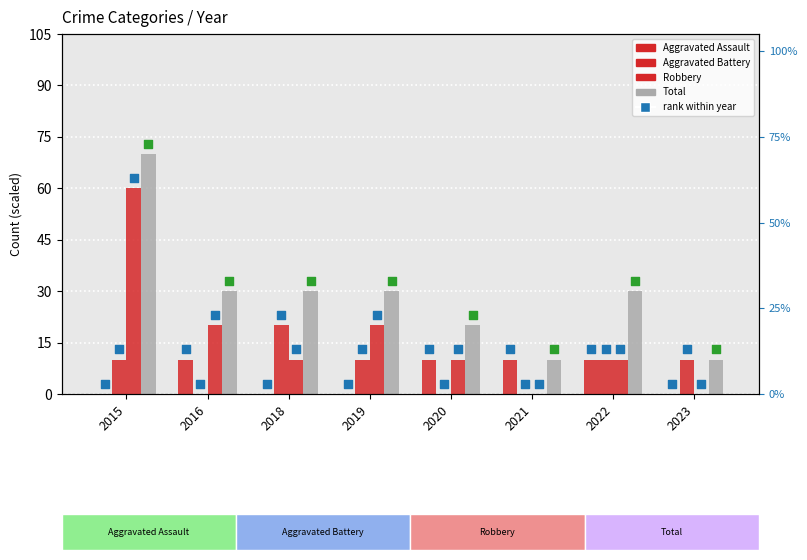

Which series contains the highest Y value?

Total